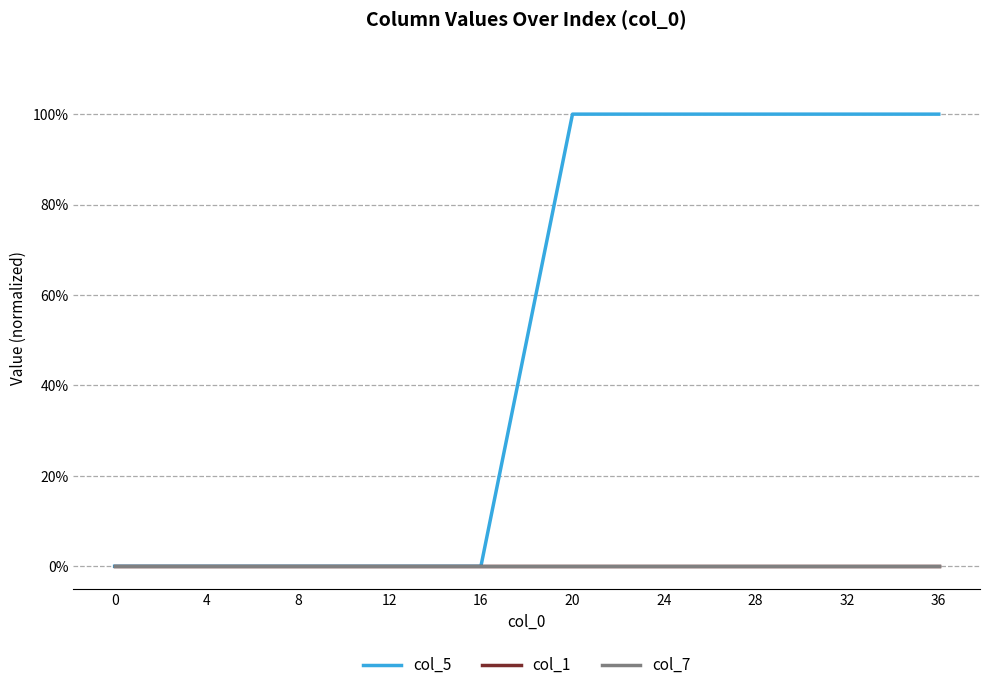

Does the chart display data point markers on the line(s)?

No